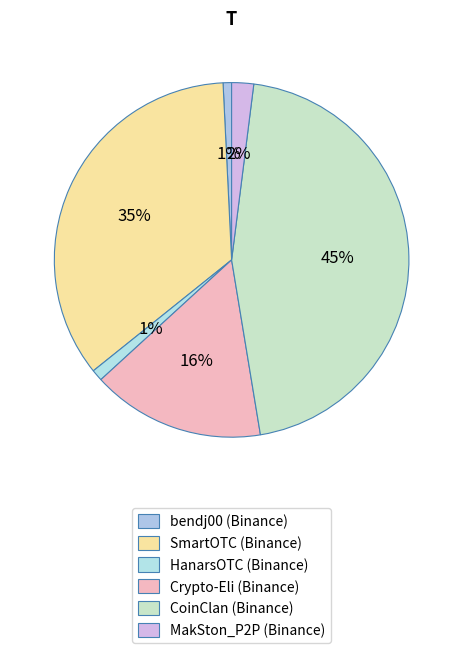

Count the number of slices in the pie.

6